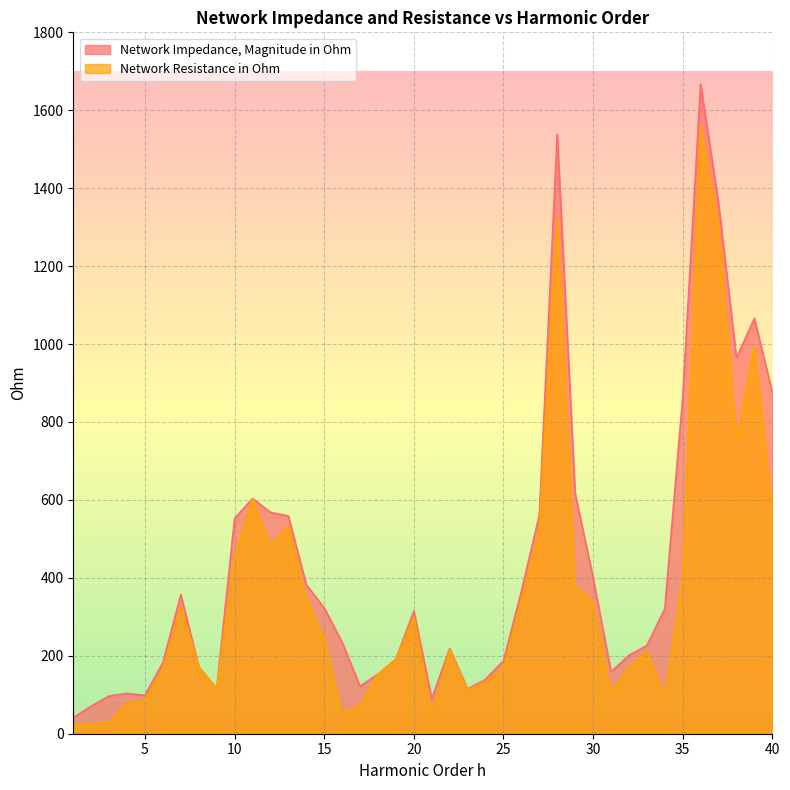

Which series changed the most between 34 and 39?

Network Resistance in Ohm